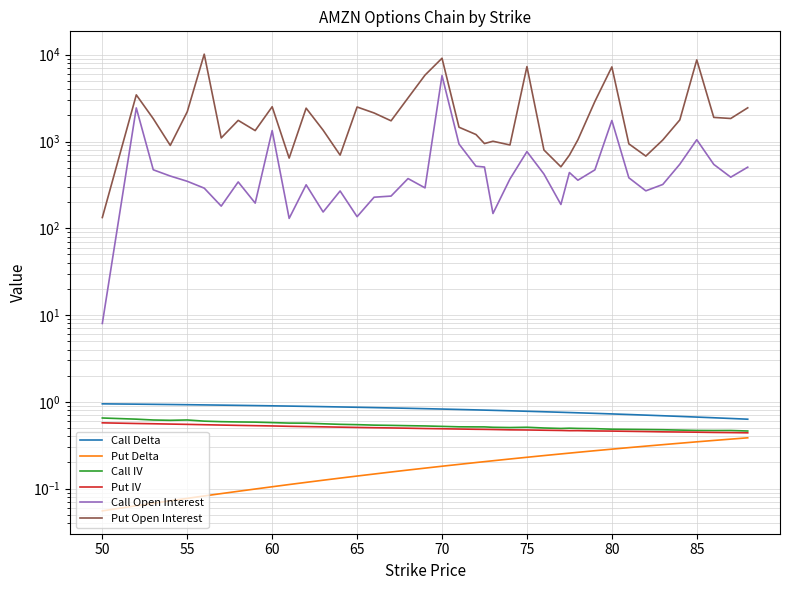

What are all the series names shown in the legend?

Call Delta, Put Delta, Call IV, Put IV, Call Open Interest, Put Open Interest